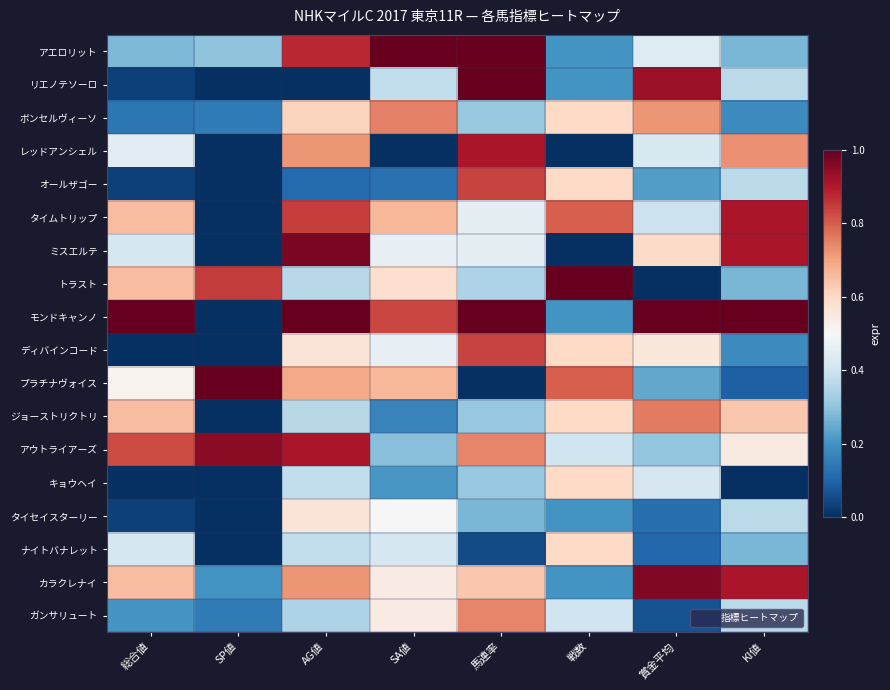

What is the total value across all series at AG値?

10.4